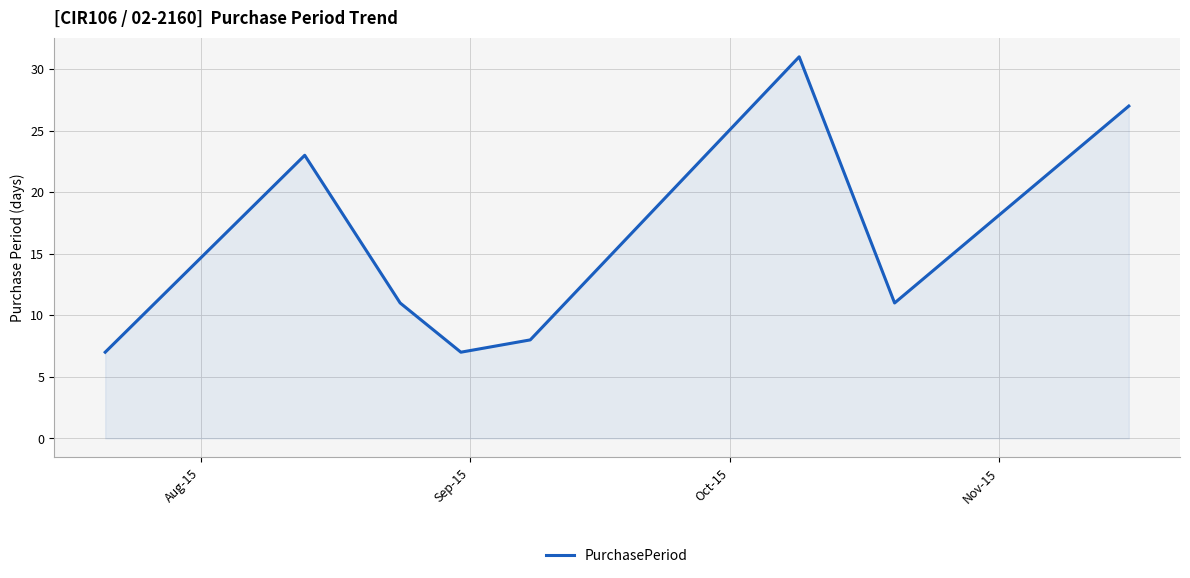

True or false: there are more than 2 points higher than both neighbors.

False